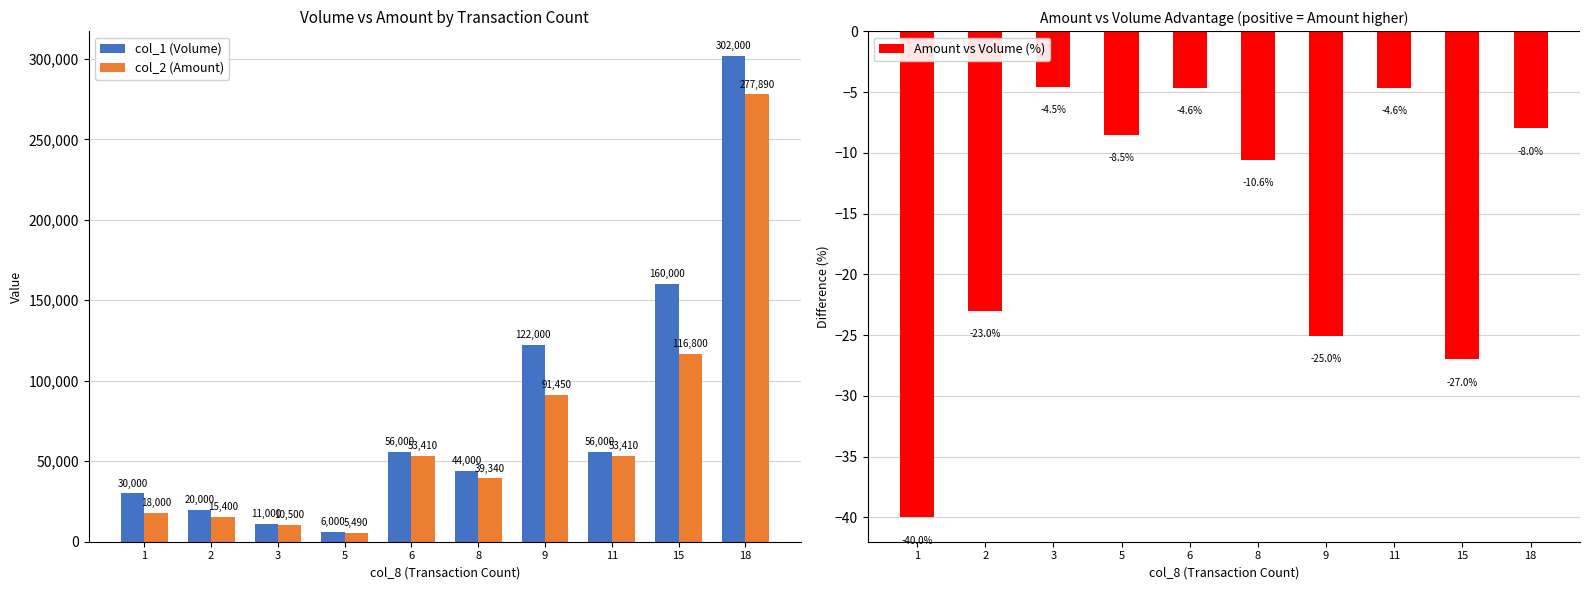

What is the difference between the maximum and minimum values in the col_2 (Amount) series?

272400